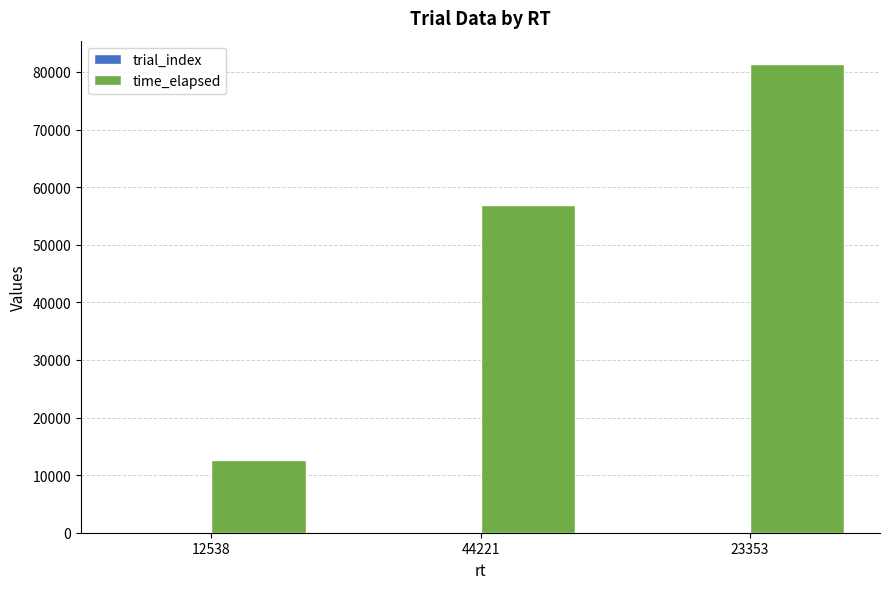

Which category has the highest value across all series?

23353